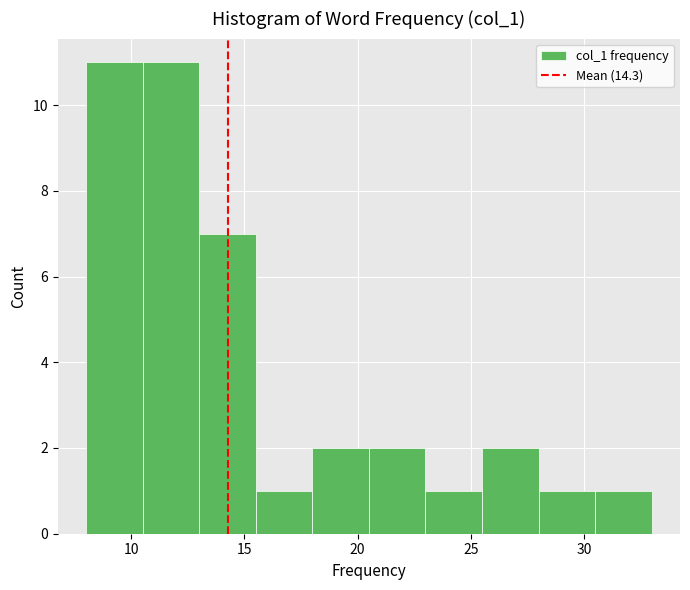

Reading left to right, list every bar in this chart as the range it spans on the x-axis followed by its height. The values are not printed on the chart, so give them approximately, as read against the axis.

8.0 to 10.5: 11
10.5 to 13.0: 11
13.0 to 15.5: 7
15.5 to 18.0: 1
18.0 to 20.5: 2
20.5 to 23.0: 2
23.0 to 25.5: 1
25.5 to 28.0: 2
28.0 to 30.5: 1
30.5 to 33.0: 1